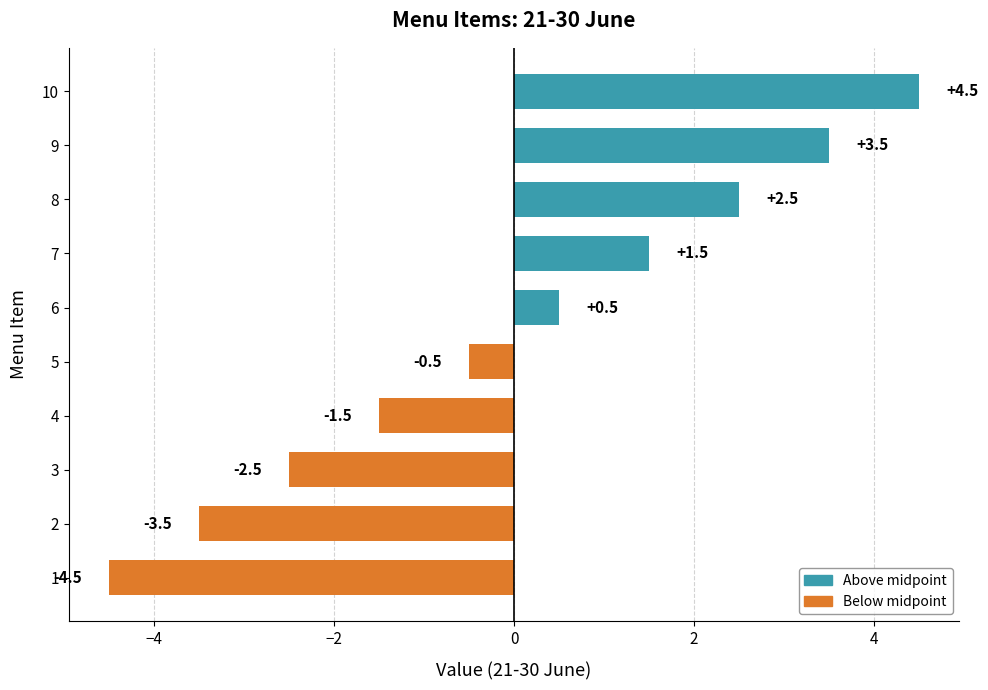

What is the difference between the second highest and second lowest values?

7.0